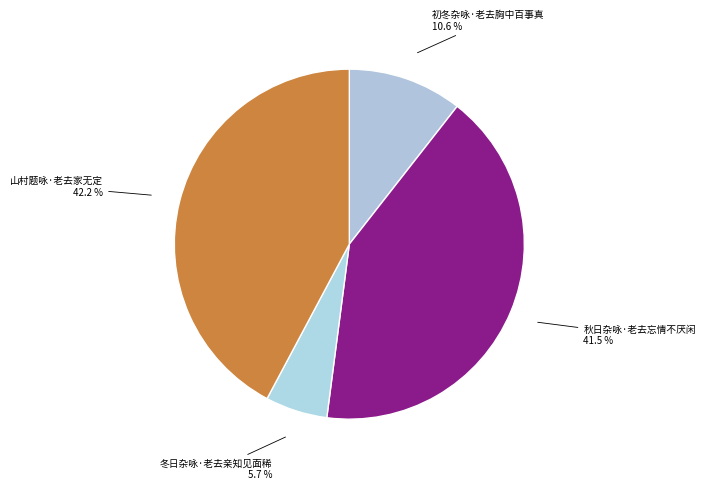

Which has a higher value, 初冬杂咏·老去胸中百事真 or 山村题咏·老去家无定?

山村题咏·老去家无定